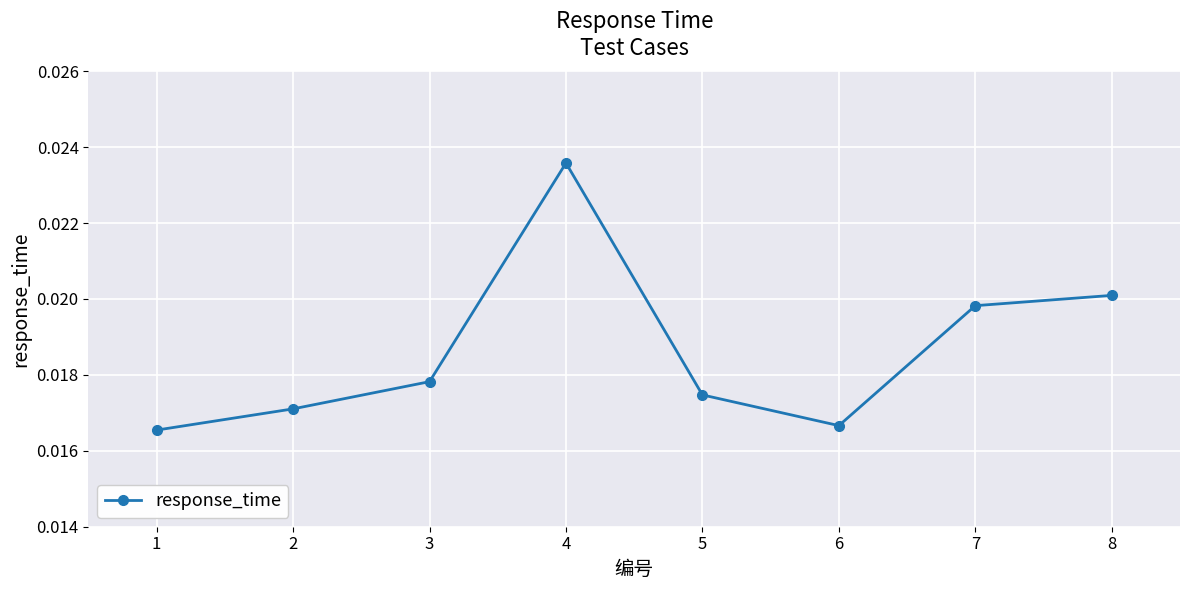

True or false: there are more than 1 points higher than both neighbors.

False